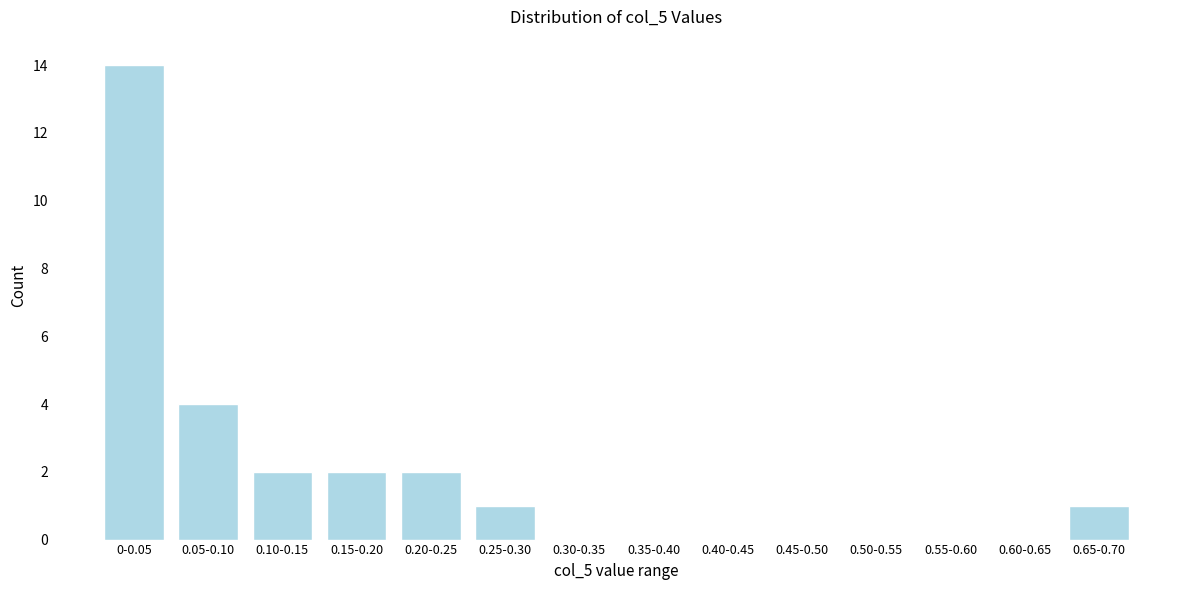

Reading left to right, list all the values displayed in this chart.

0-0.05=14	0.05-0.10=4	0.10-0.15=2	0.15-0.20=2	0.20-0.25=2	0.25-0.30=1	0.30-0.35=0	0.35-0.40=0	0.40-0.45=0	0.45-0.50=0	0.50-0.55=0	0.55-0.60=0	0.60-0.65=0	0.65-0.70=1